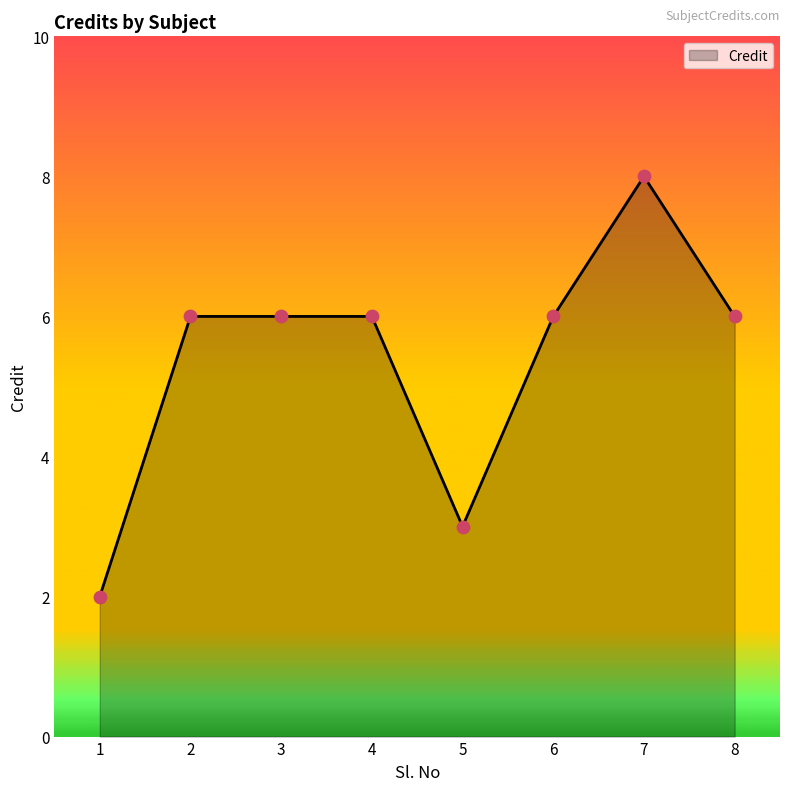

Between 1 and 7, which is larger?

7